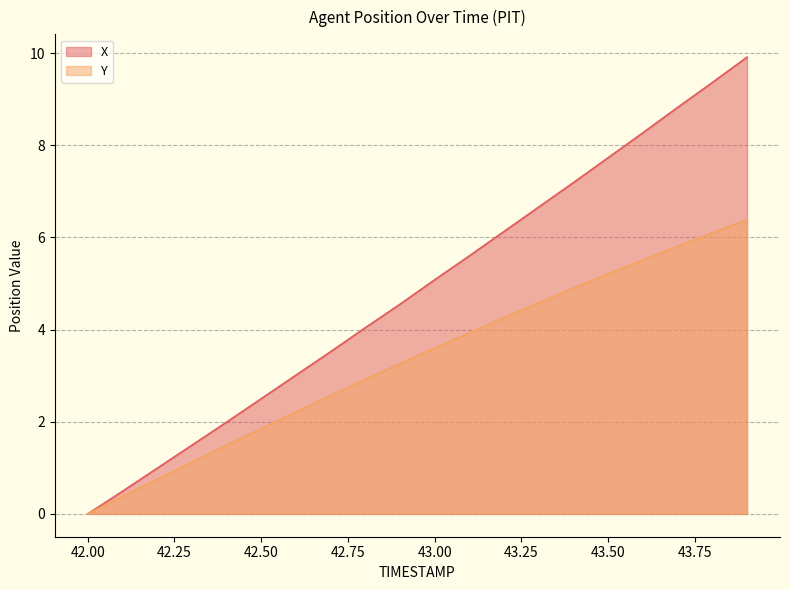

What are all the series names shown in the legend?

X, Y